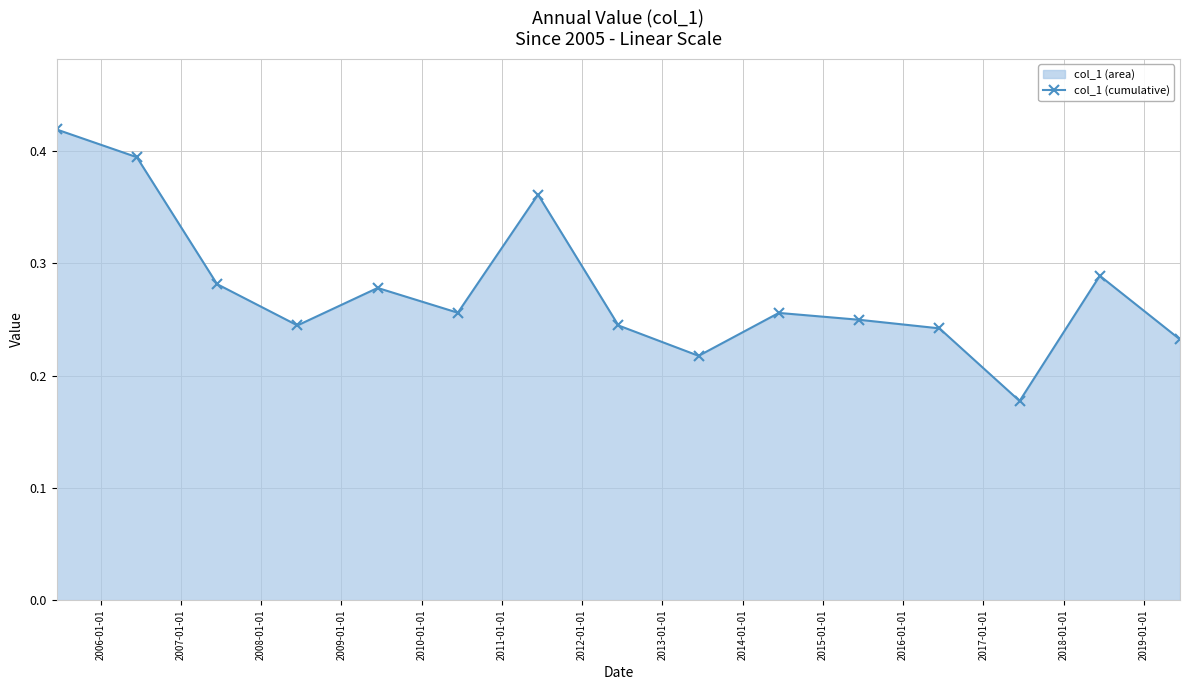

True or false: the data has more than 0 interior local peaks.

True